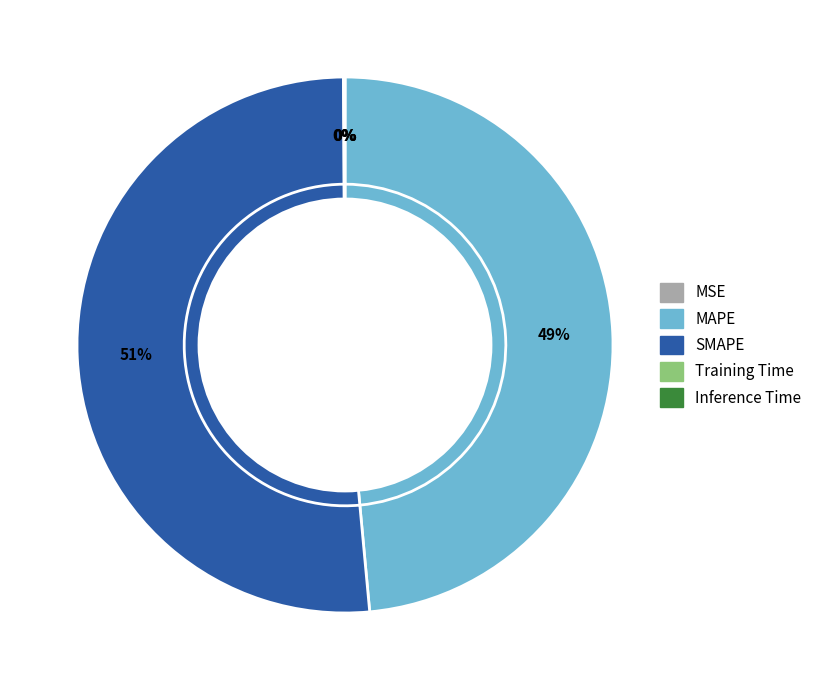

What percentage do MAPE and Training Time together represent?

48.6%